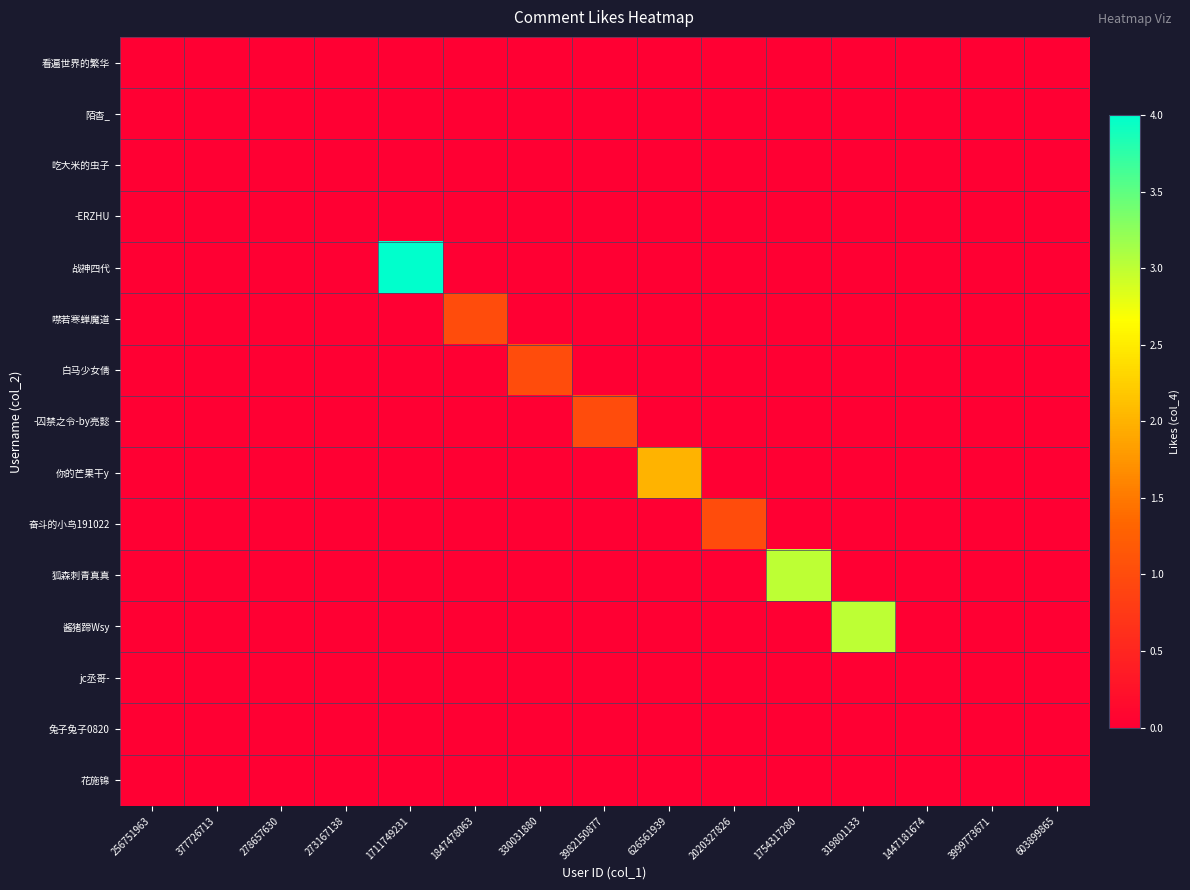

At which category does the chart reach its peak across all series?

1711749231